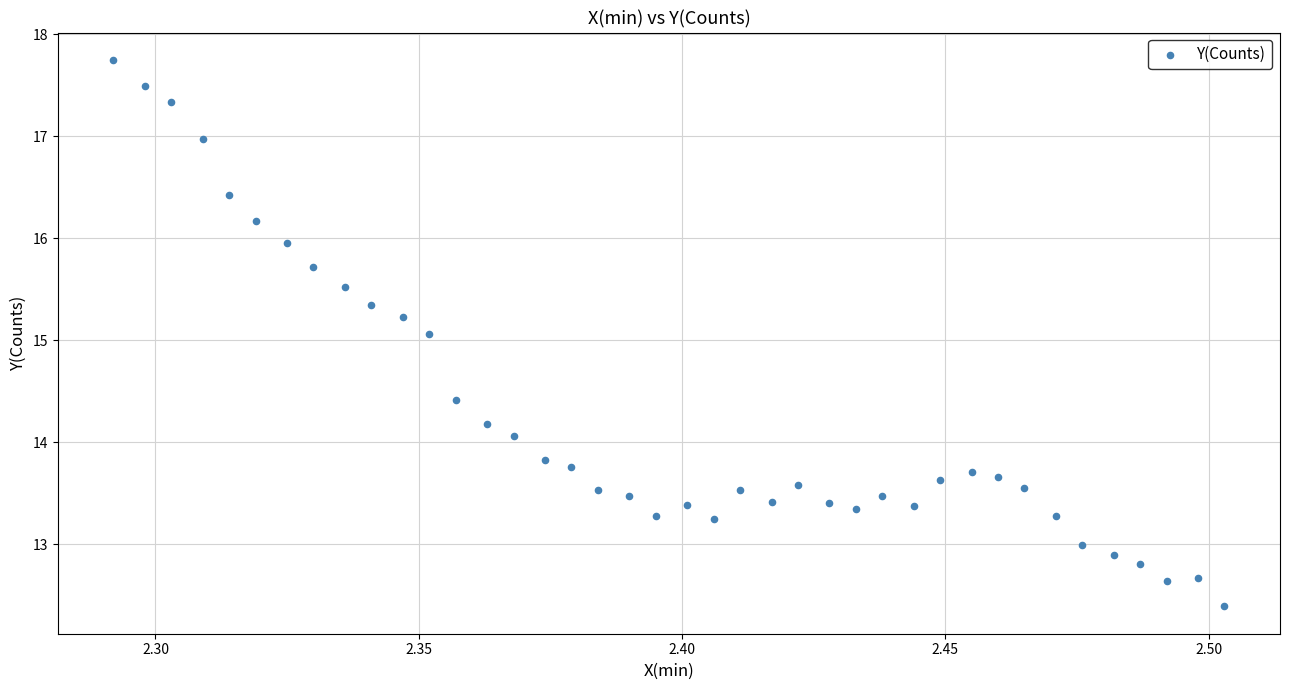

What is the range of Y values (max minus min)?

5.4